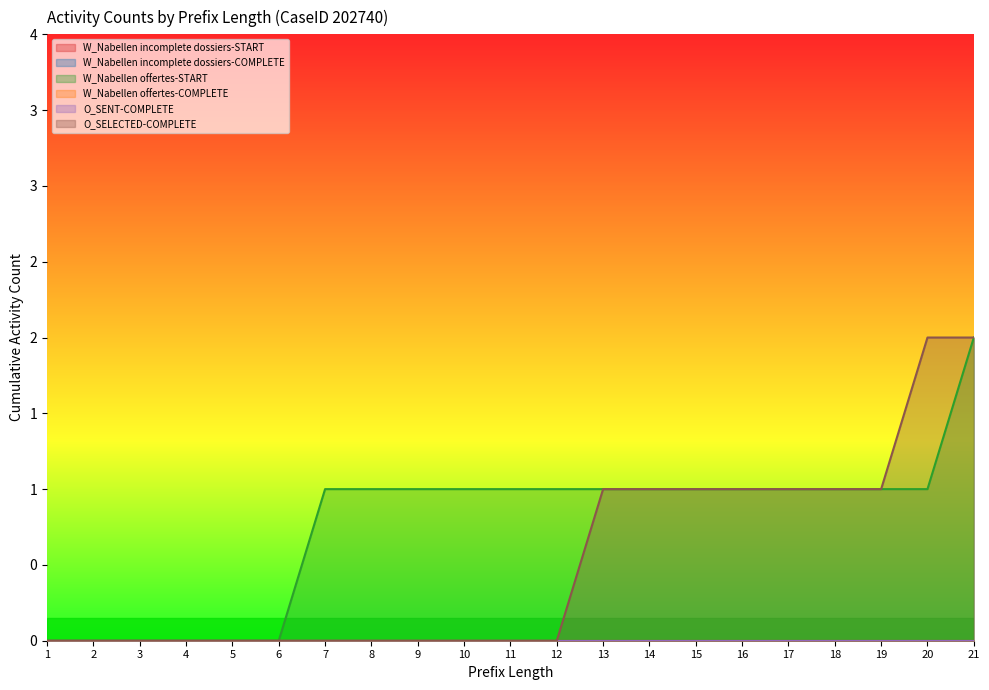

Reading left to right, list all the values displayed in this chart.

W_Nabellen incomplete dossiers-START: 1=0	2=0	3=0	4=0	5=0	6=0	7=0	8=0	9=0	10=0	11=0	12=0	13=0	14=0	15=0	16=0	17=0	18=0	19=0	20=0	21=0
W_Nabellen incomplete dossiers-COMPLETE: 1=0	2=0	3=0	4=0	5=0	6=0	7=0	8=0	9=0	10=0	11=0	12=0	13=0	14=0	15=0	16=0	17=0	18=0	19=0	20=0	21=0
W_Nabellen offertes-START: 1=0	2=0	3=0	4=0	5=0	6=0	7=1	8=1	9=1	10=1	11=1	12=1	13=1	14=1	15=1	16=1	17=1	18=1	19=1	20=1	21=2
W_Nabellen offertes-COMPLETE: 1=0	2=0	3=0	4=0	5=0	6=0	7=0	8=0	9=0	10=0	11=0	12=0	13=0	14=0	15=0	16=0	17=0	18=0	19=0	20=0	21=0
O_SENT-COMPLETE: 1=0	2=0	3=0	4=0	5=0	6=0	7=0	8=0	9=0	10=0	11=0	12=0	13=0	14=0	15=0	16=0	17=0	18=0	19=0	20=0	21=0
O_SELECTED-COMPLETE: 1=0	2=0	3=0	4=0	5=0	6=0	7=0	8=0	9=0	10=0	11=0	12=0	13=1	14=1	15=1	16=1	17=1	18=1	19=1	20=2	21=2